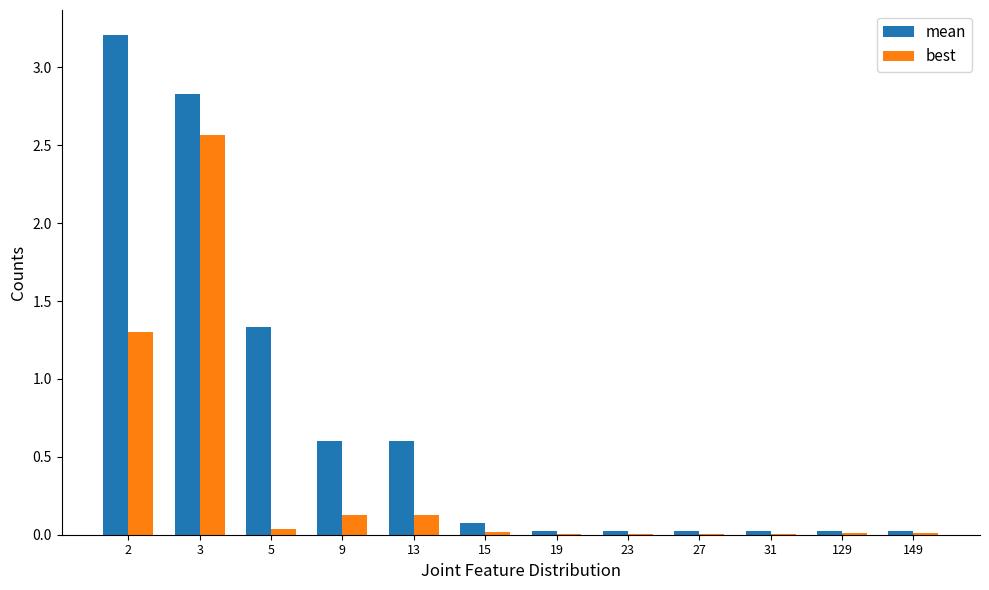

Is it true that mean equals 1.3 at 5?

True